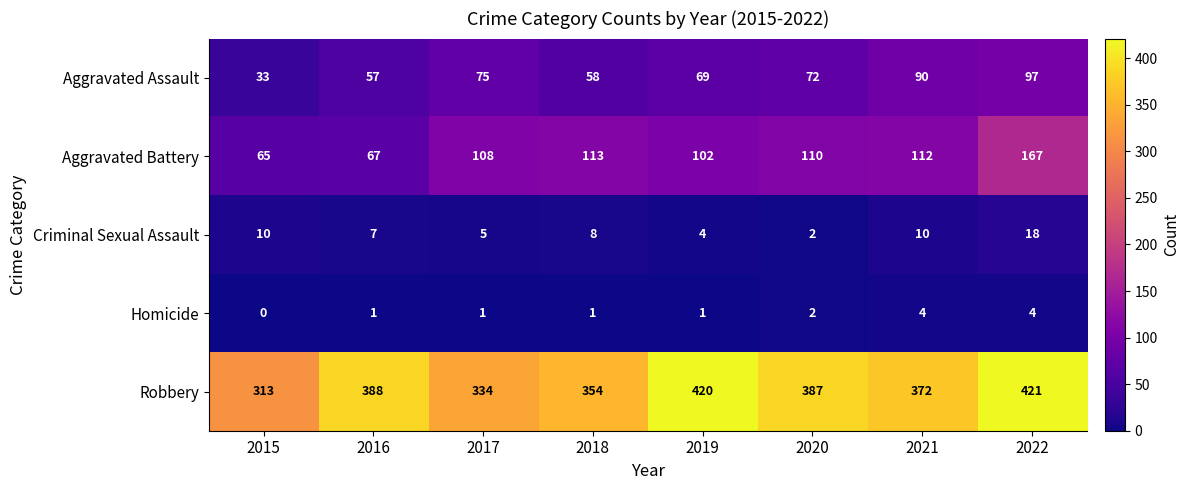

How many series are shown in this chart?

5